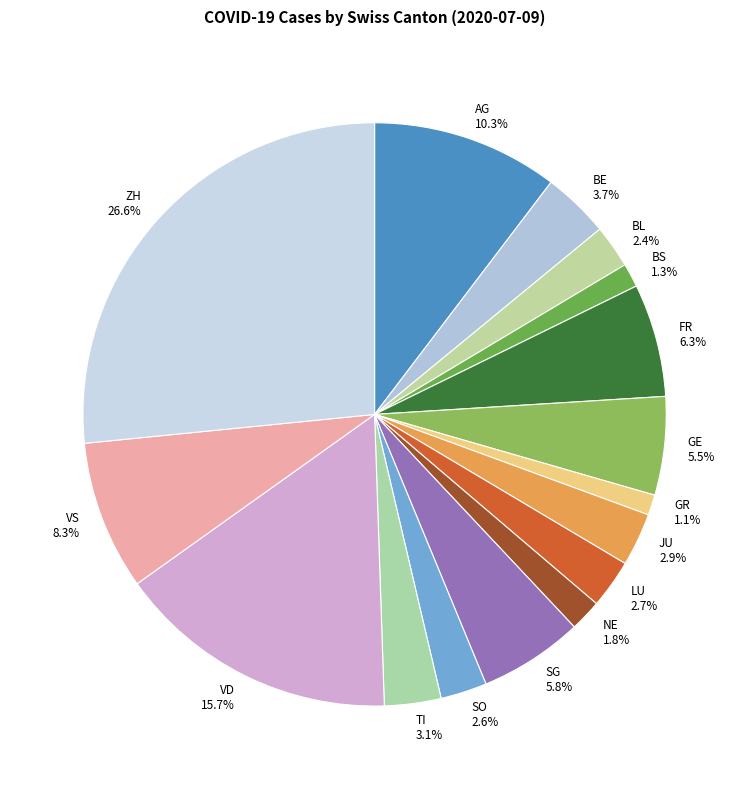

To the nearest percent, what is the combined percentage of TI and VD?

19%